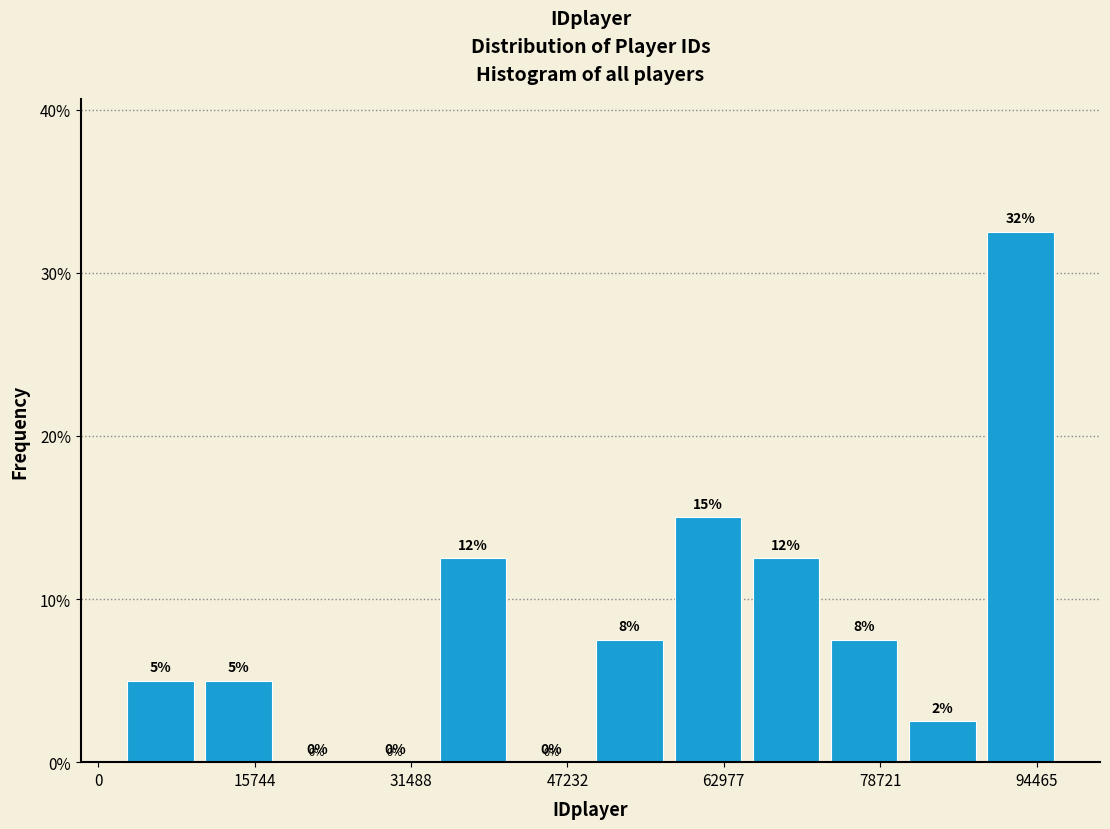

Around what value on the x-axis is the tallest bar? Give the approximate position of its centre, as read against the axis.

92000